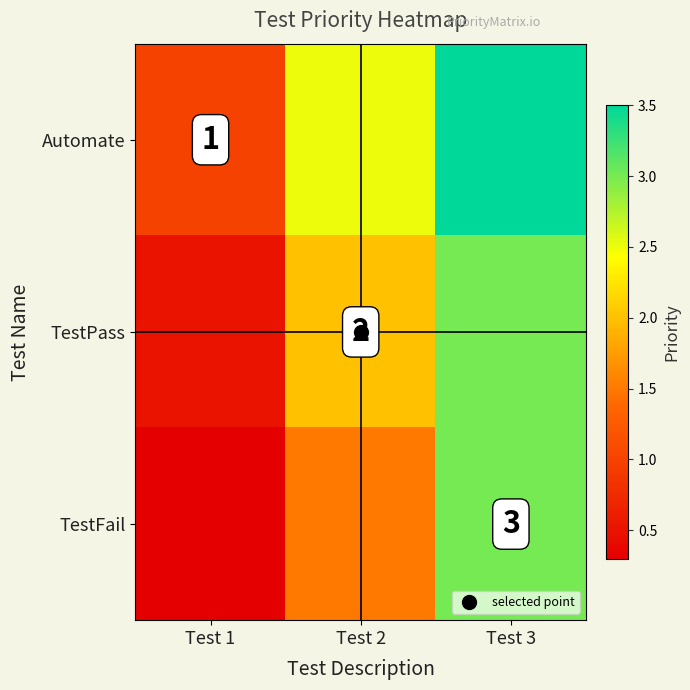

At which label does Automate first exceed 2?

Test 2